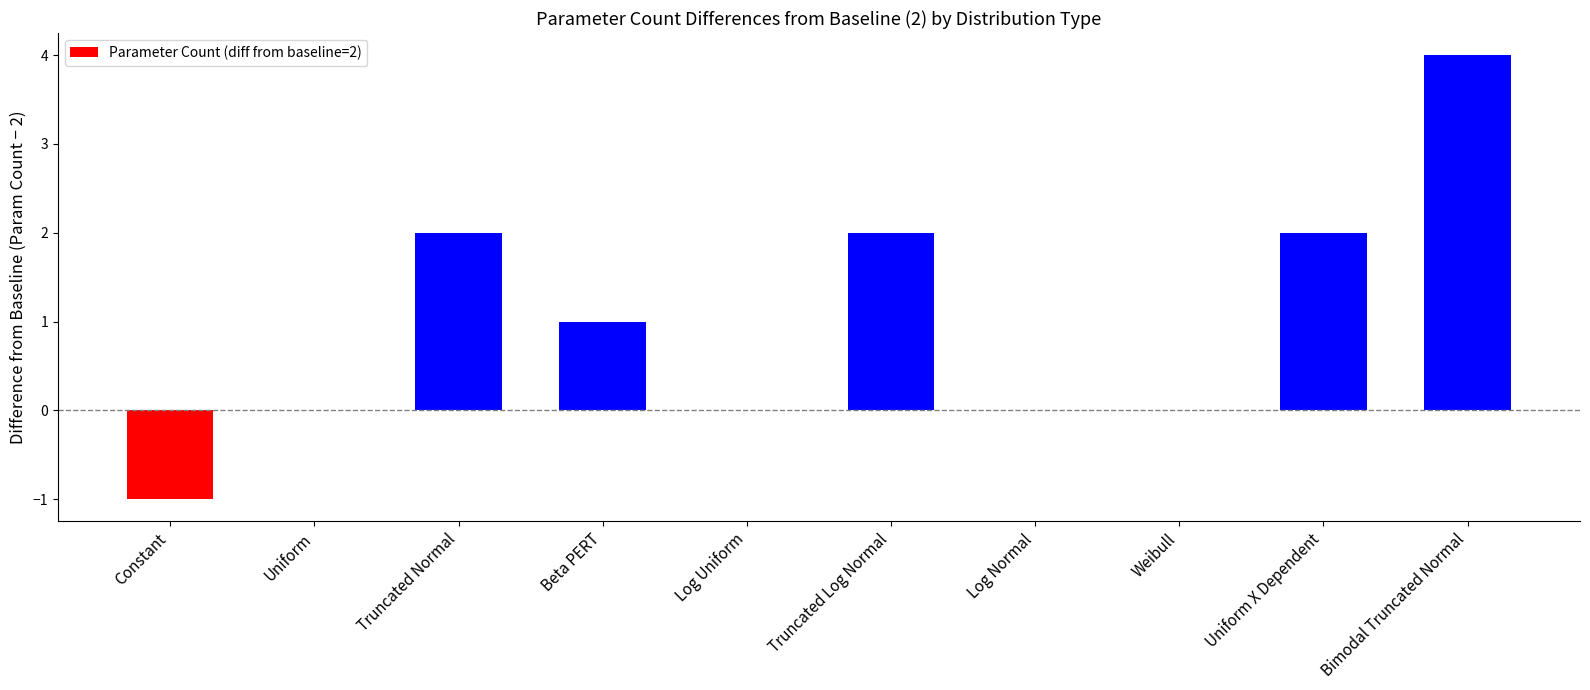

Reading right to left, extract all data points from this chart.

Bimodal Truncated Normal=4	Uniform X Dependent=2	Weibull=0	Log Normal=0	Truncated Log Normal=2	Log Uniform=0	Beta PERT=1	Truncated Normal=2	Uniform=0	Constant=-1